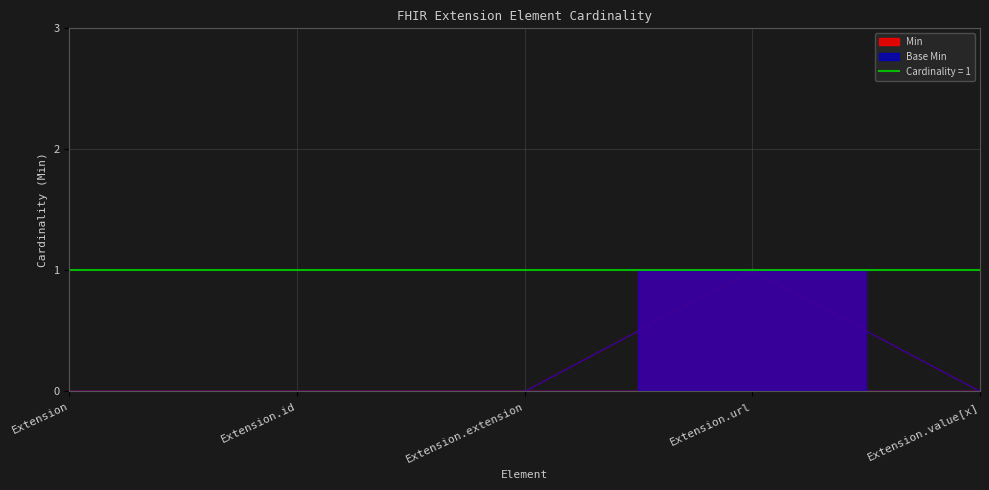

Reading left to right, transcribe all the data shown in this chart.

Min: Extension=0	Extension.id=0	Extension.extension=0	Extension.url=1	Extension.value[x]=0
Base Min: Extension=0	Extension.id=0	Extension.extension=0	Extension.url=1	Extension.value[x]=0